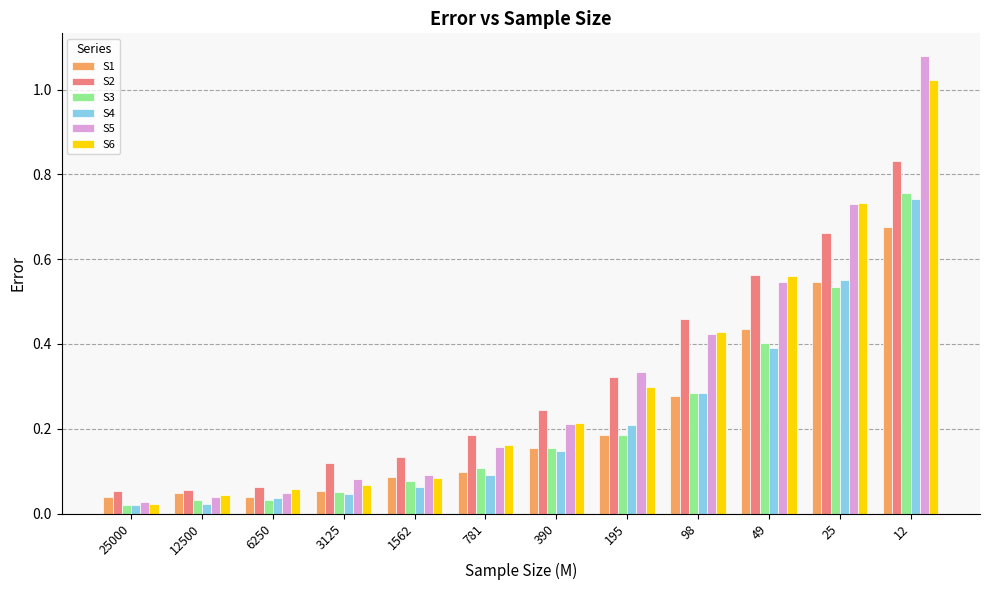

At how many categories does at least one series exceed 0?

12